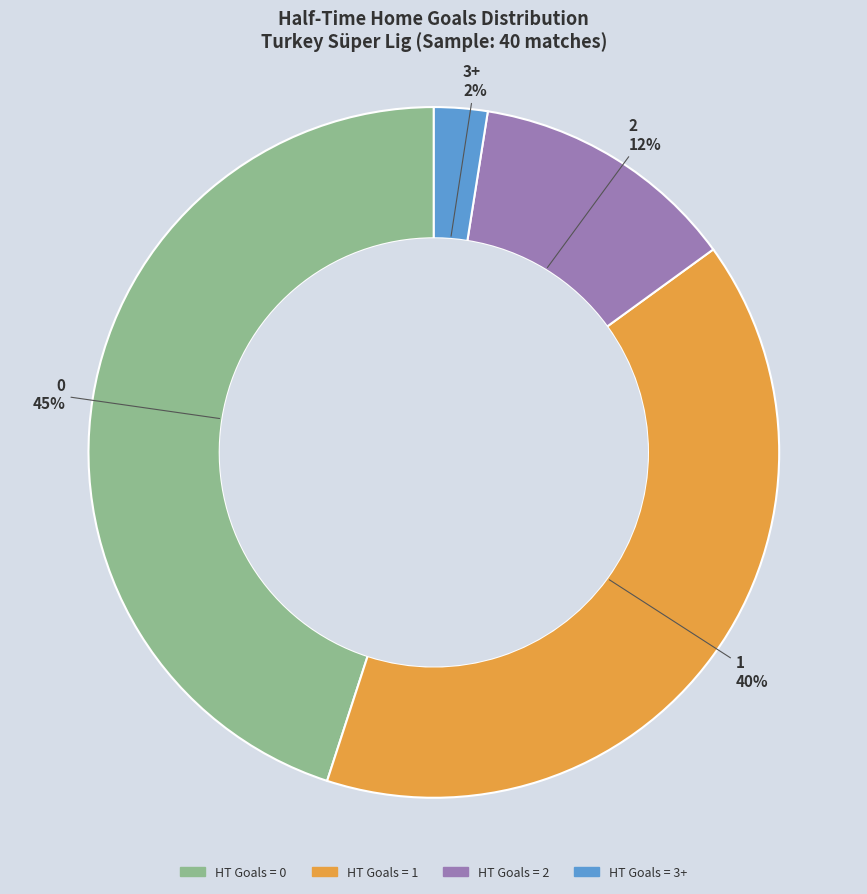

To the nearest percent, what is the average slice percentage?

25%